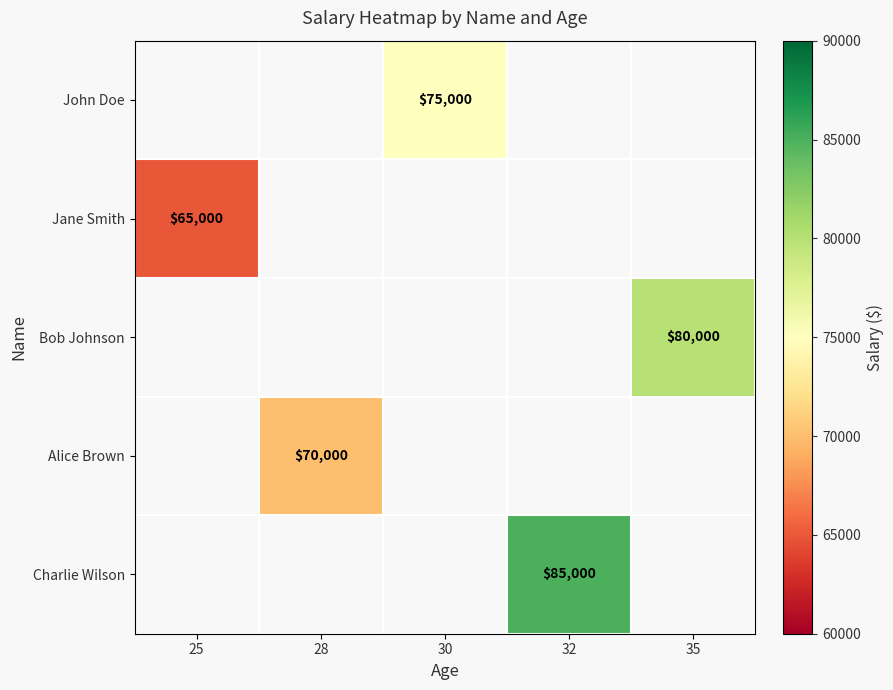

Count the number of data series in this chart.

5